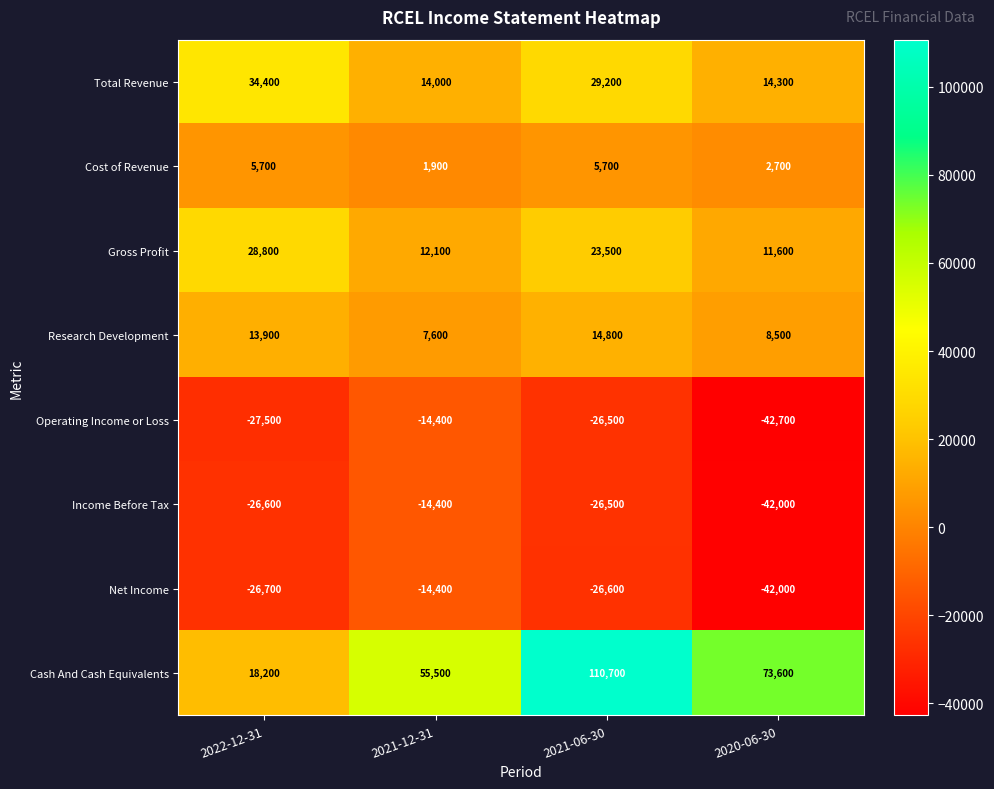

At 2022-12-31, list the series in order from largest to smallest.

Total Revenue, Gross Profit, Cash And Cash Equivalents, Research Development, Cost of Revenue, Income Before Tax, Net Income, Operating Income or Loss